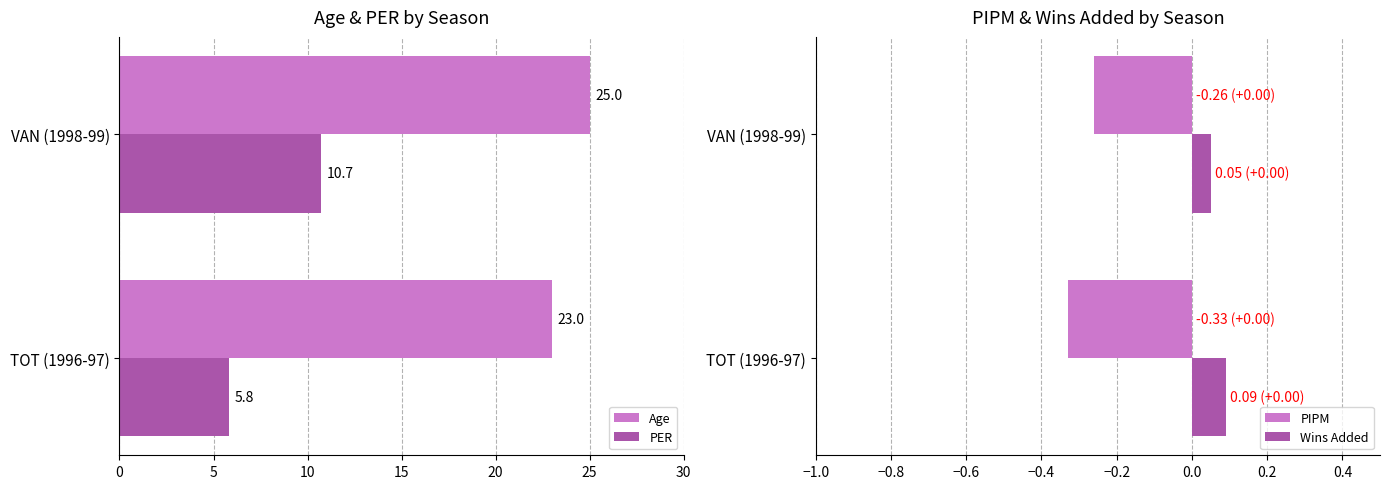

What is the difference between the Age values at TOT (1996-97) and VAN (1998-99)?

2.0